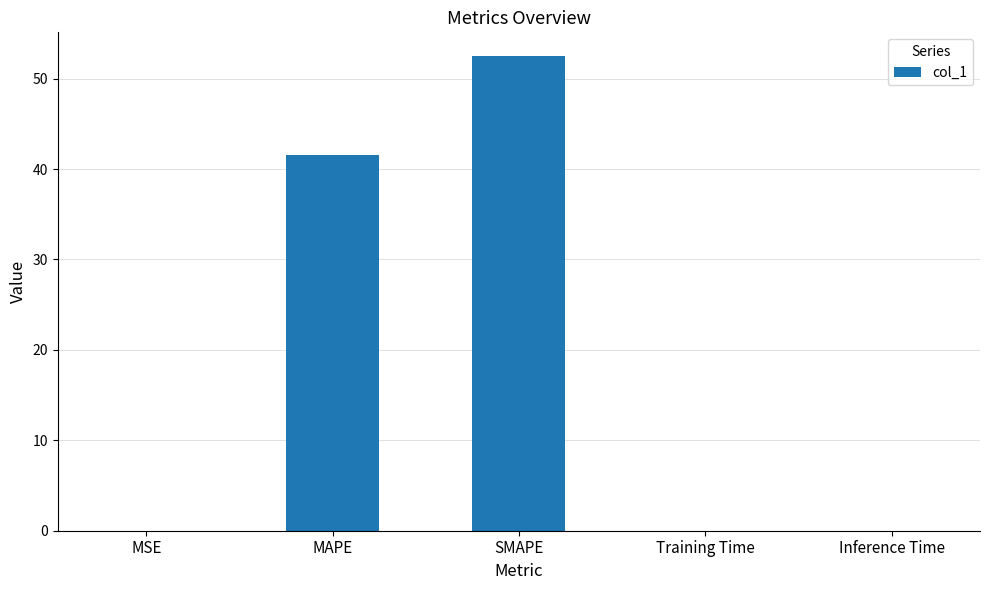

What is the greatest value displayed?

52.5